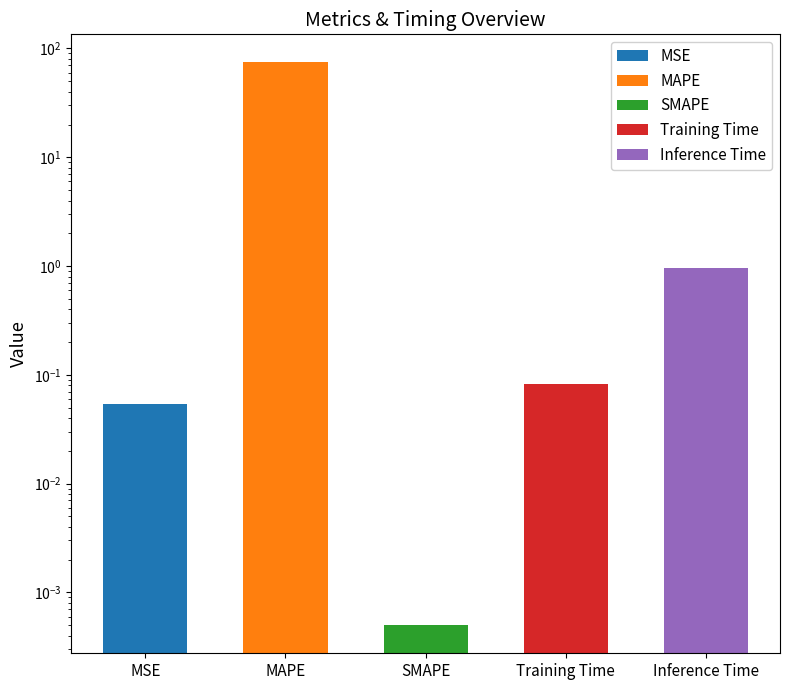

What position from the left is MAPE?

2